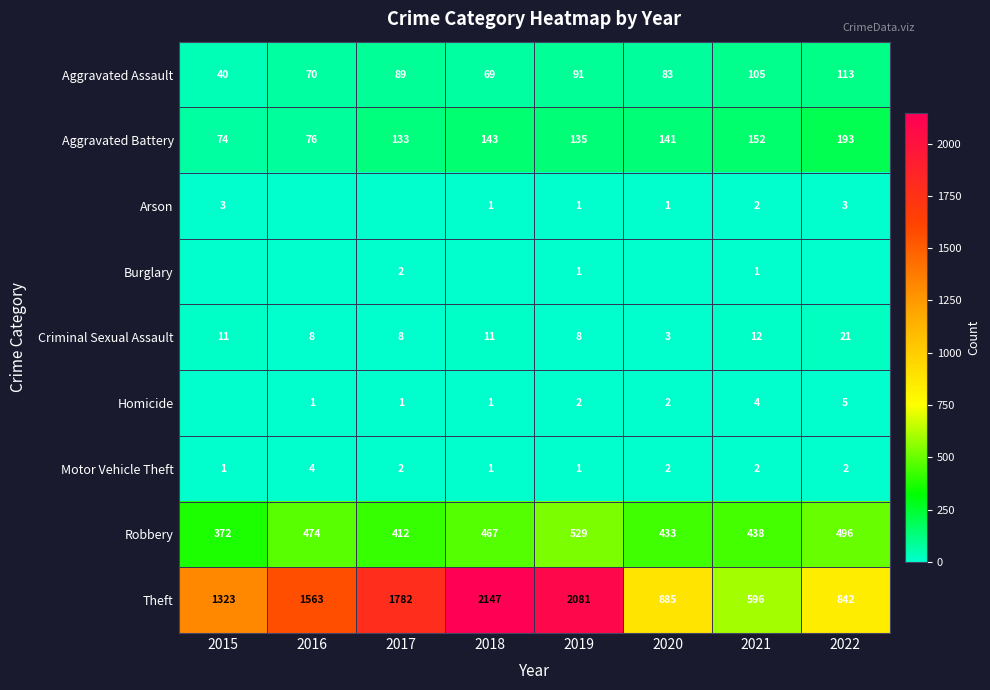

Between 2018 and 2022, which is larger?

2022